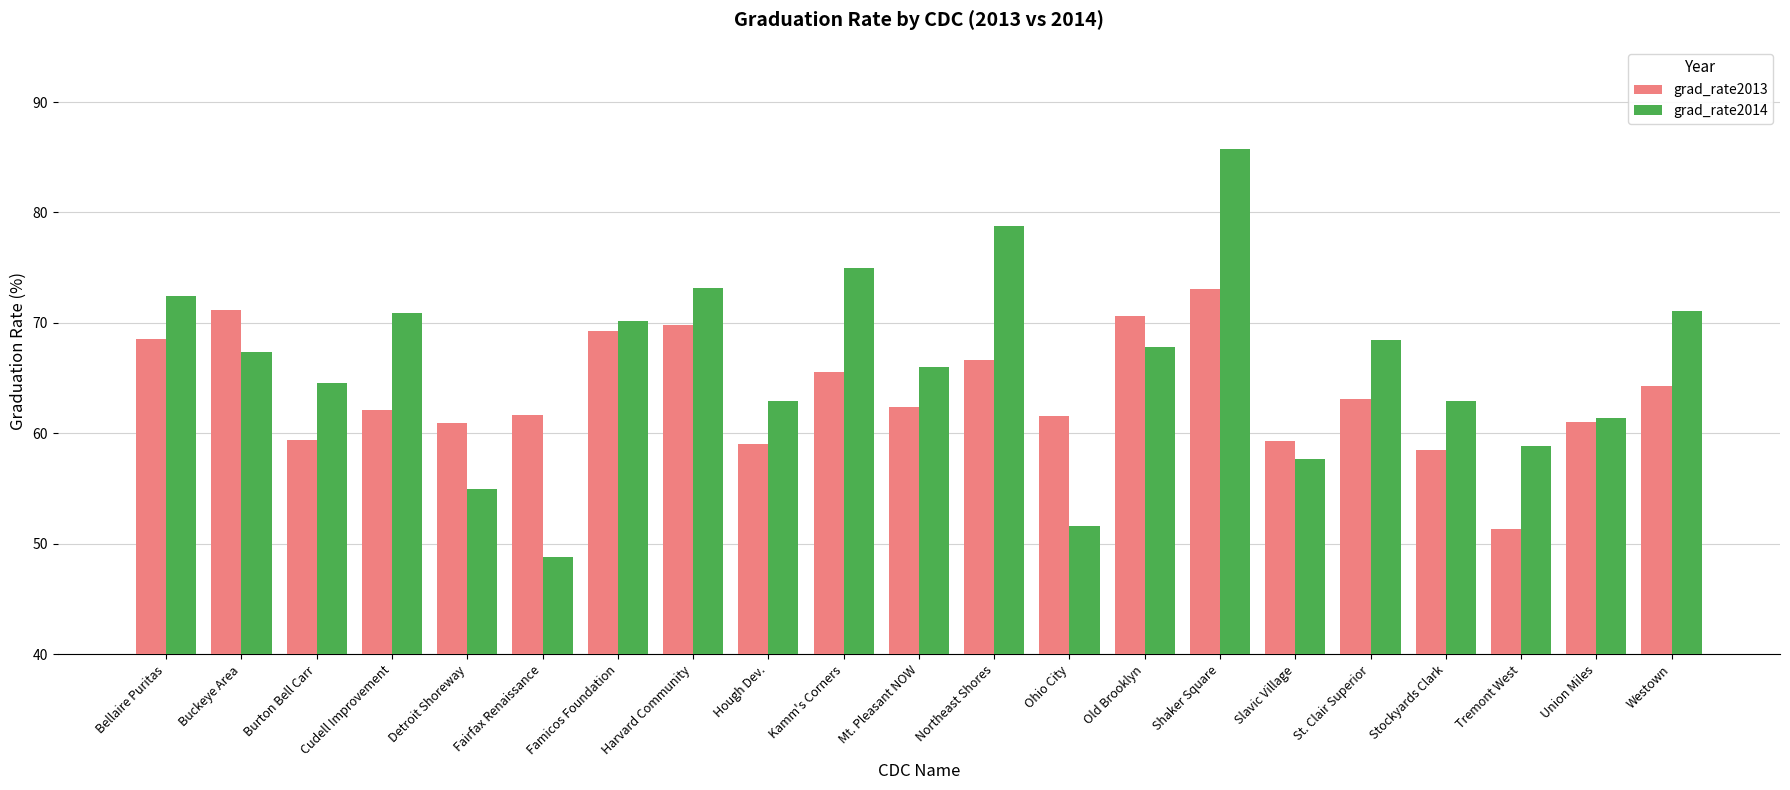

Which series changed the most between Burton Bell Carr and Union Miles?

grad_rate2014